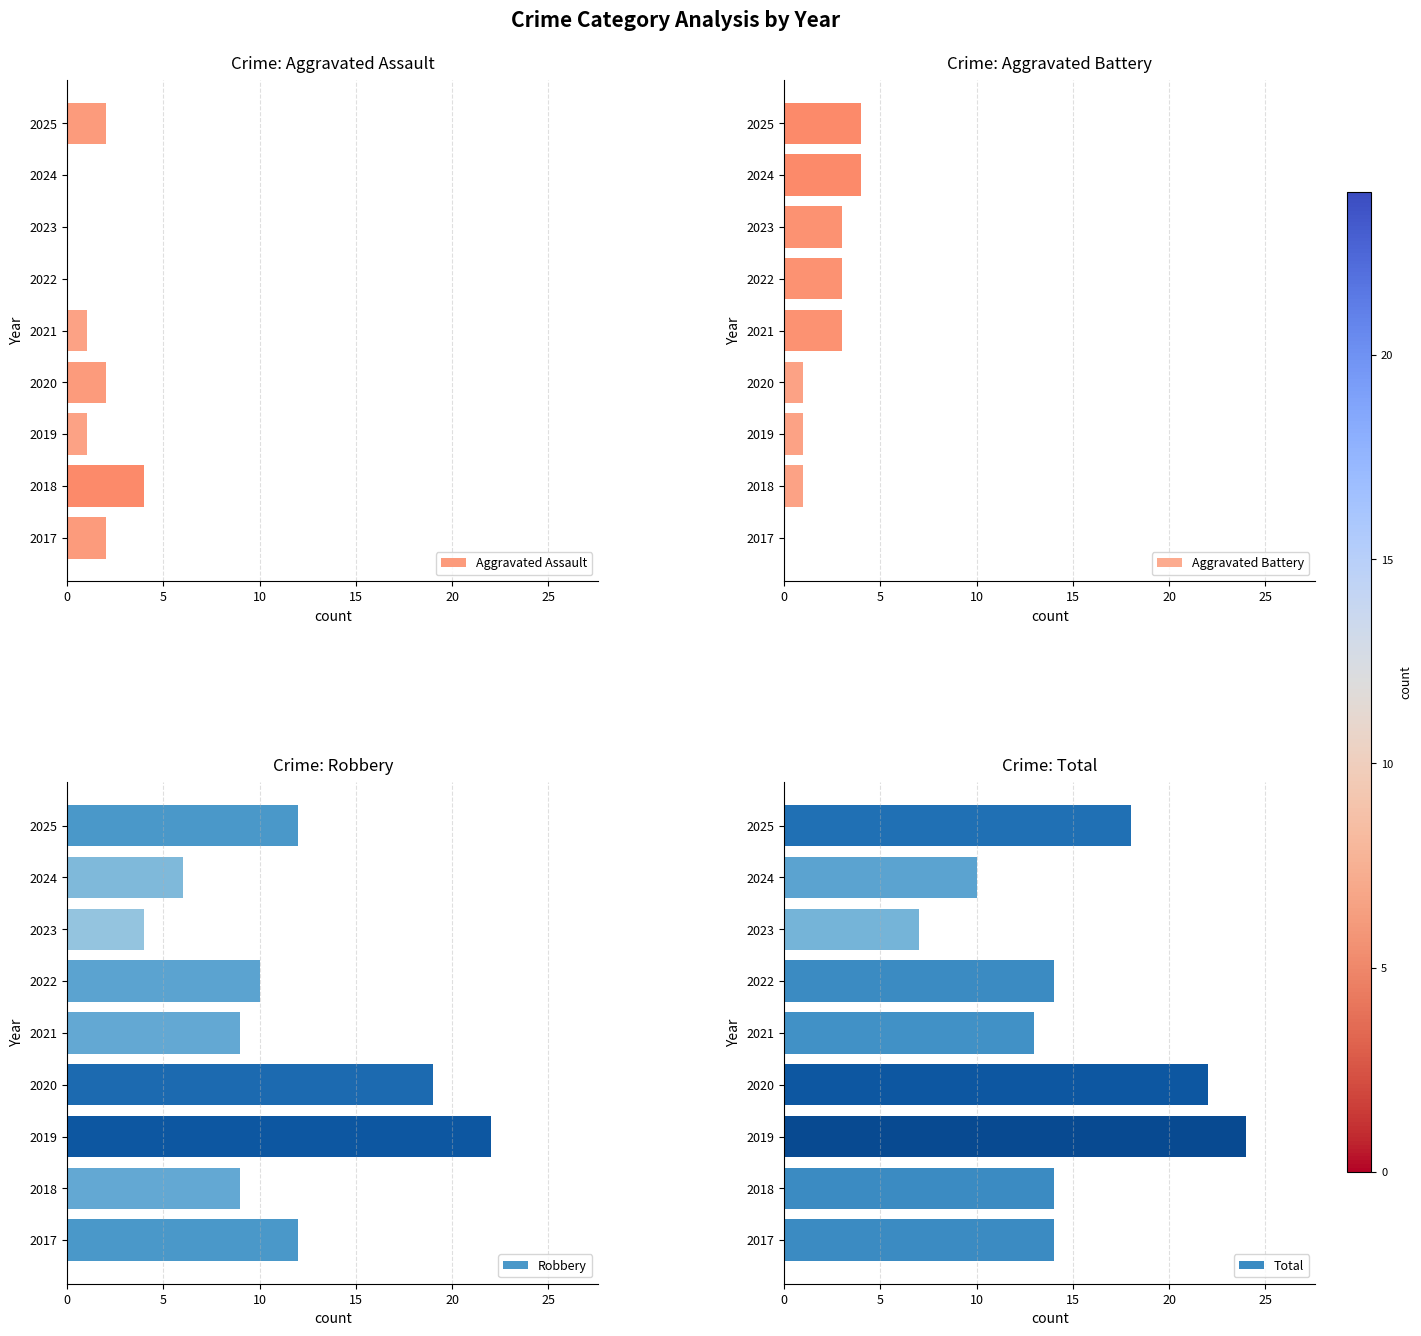

The value of Aggravated Assault at 2022 is -1. True or false?

False